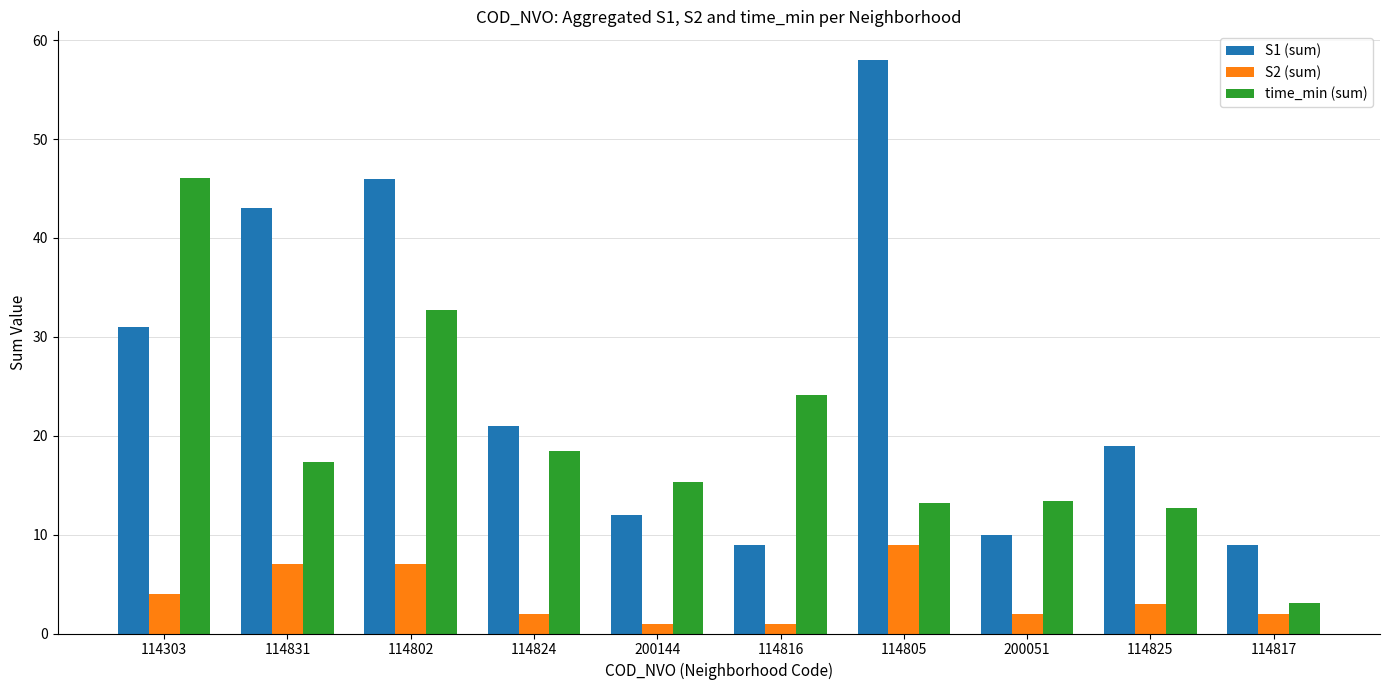

What are all the series names shown in the legend?

S1 (sum), S2 (sum), time_min (sum)